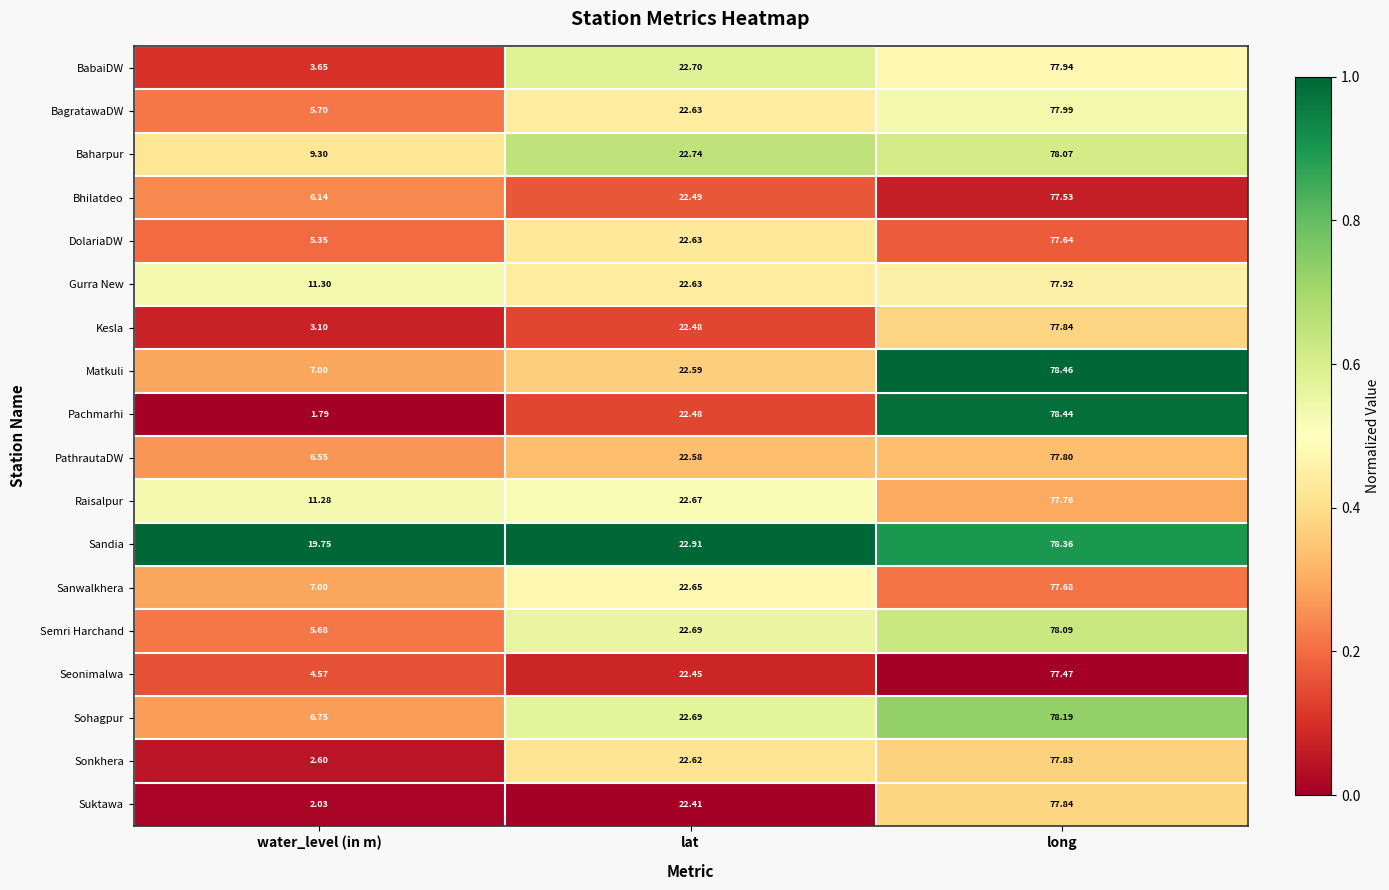

What is the spread (max minus min) of values at lat?

0.5